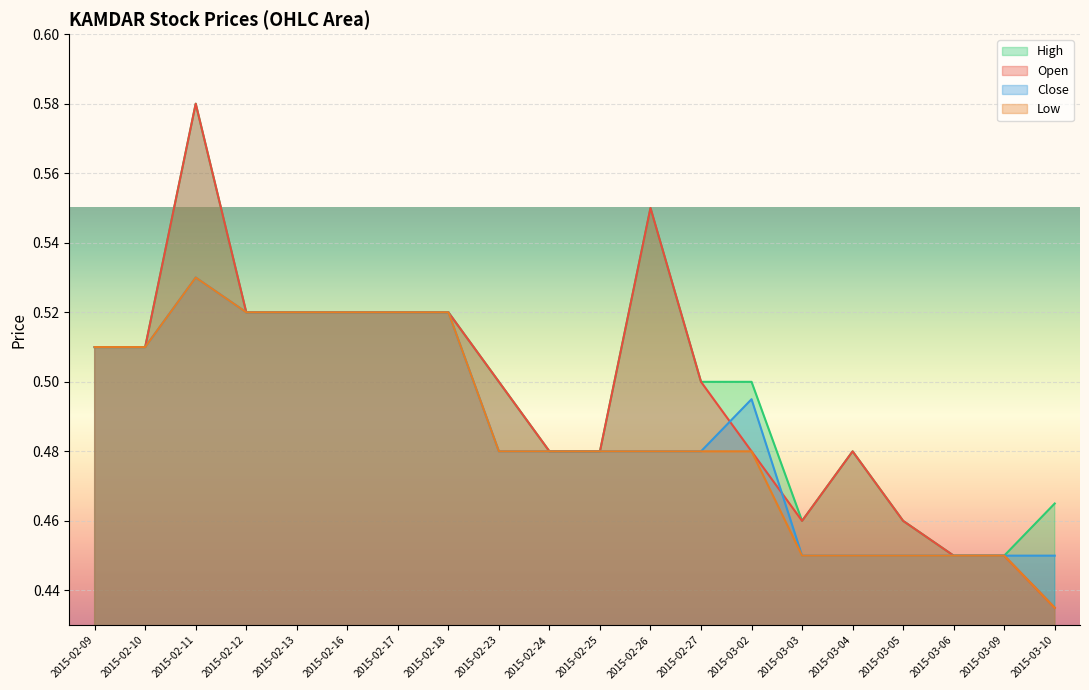

The value of close at 2015-03-06 is 0.3. True or false?

False